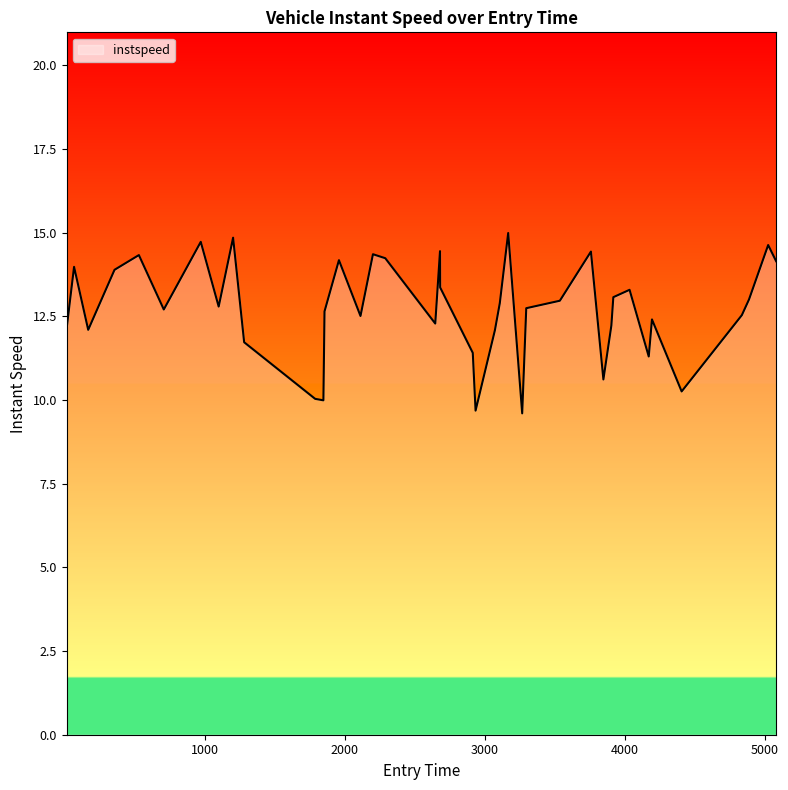

Does the chart display data point markers on the line(s)?

No